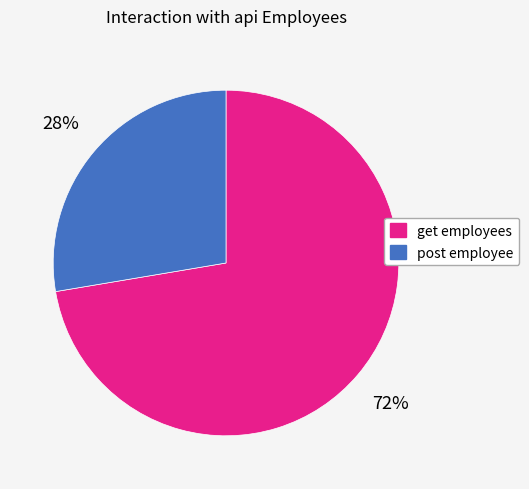

Between post employee and get employees, which is larger?

get employees